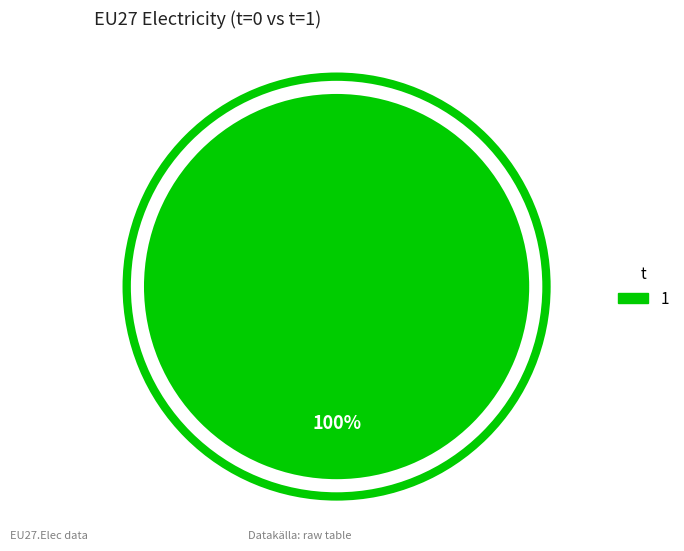

Is there any slice that represents more than half of the pie?

Yes